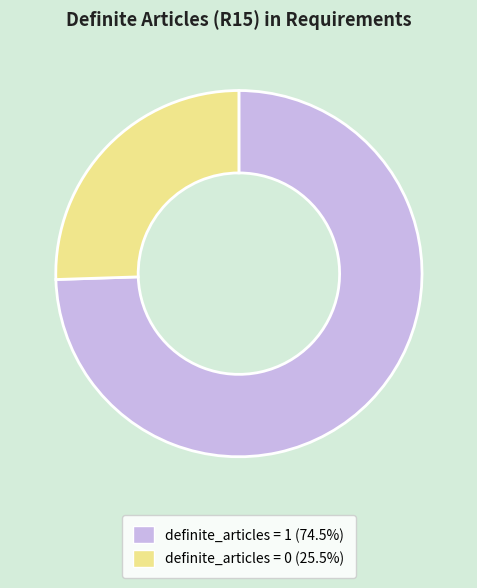

How many segments does this pie chart have?

2